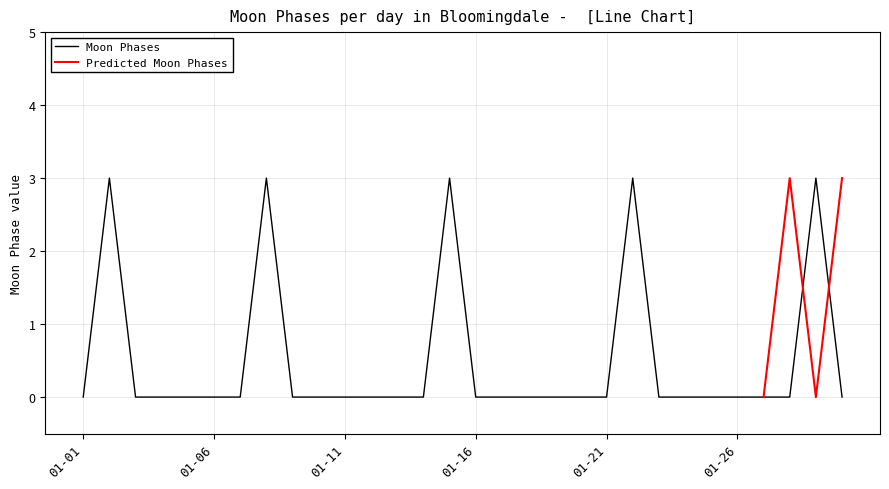

The value of Moon Phases at 01-21 is 0. True or false?

True